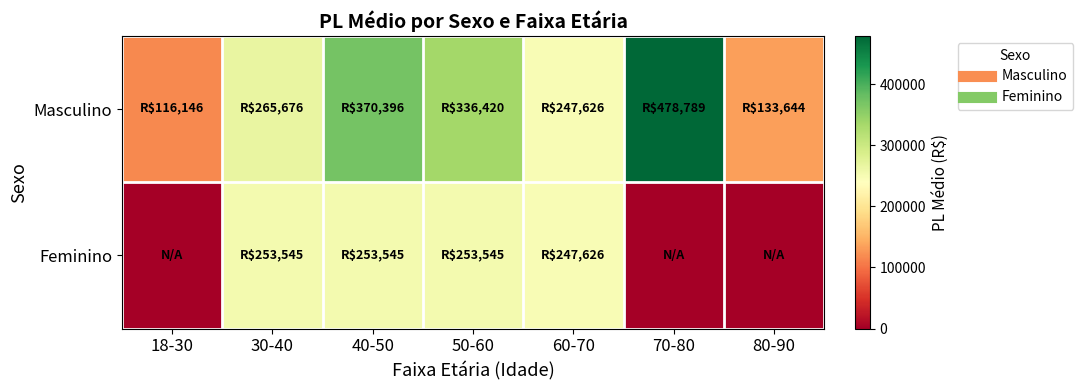

What is the spread (max minus min) of values at 40-50?

116851.3